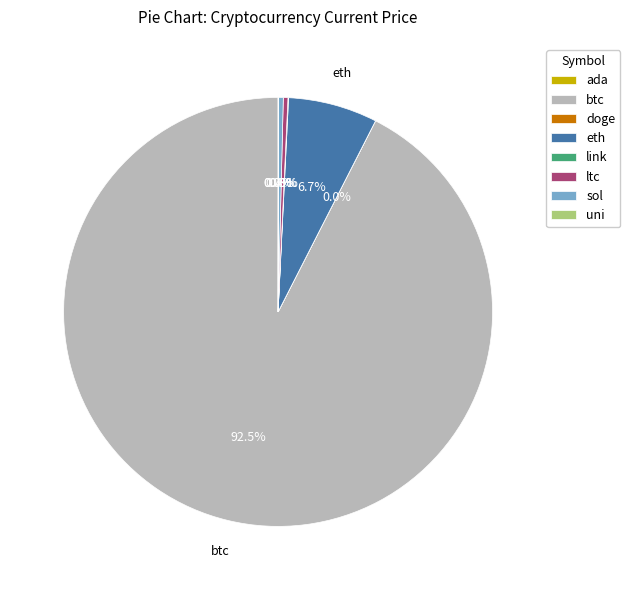

Do sol and ltc together represent more than half of the pie?

No